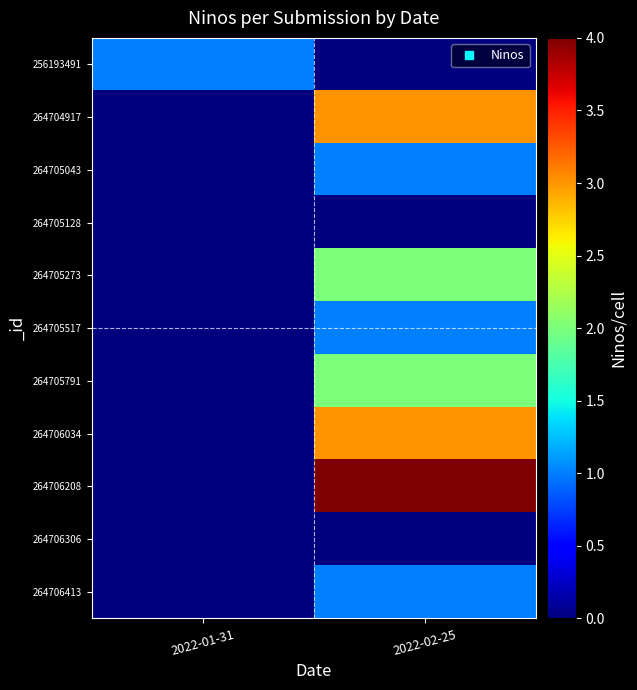

Which series changed the most between 2022-01-31 and 2022-02-25?

264706208